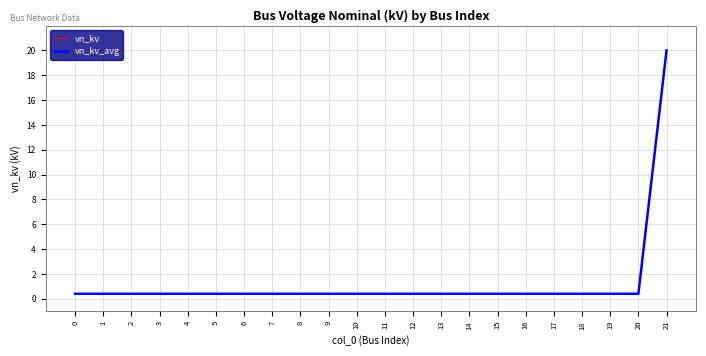

The value of vn_kv at 8 is 0.1. True or false?

False